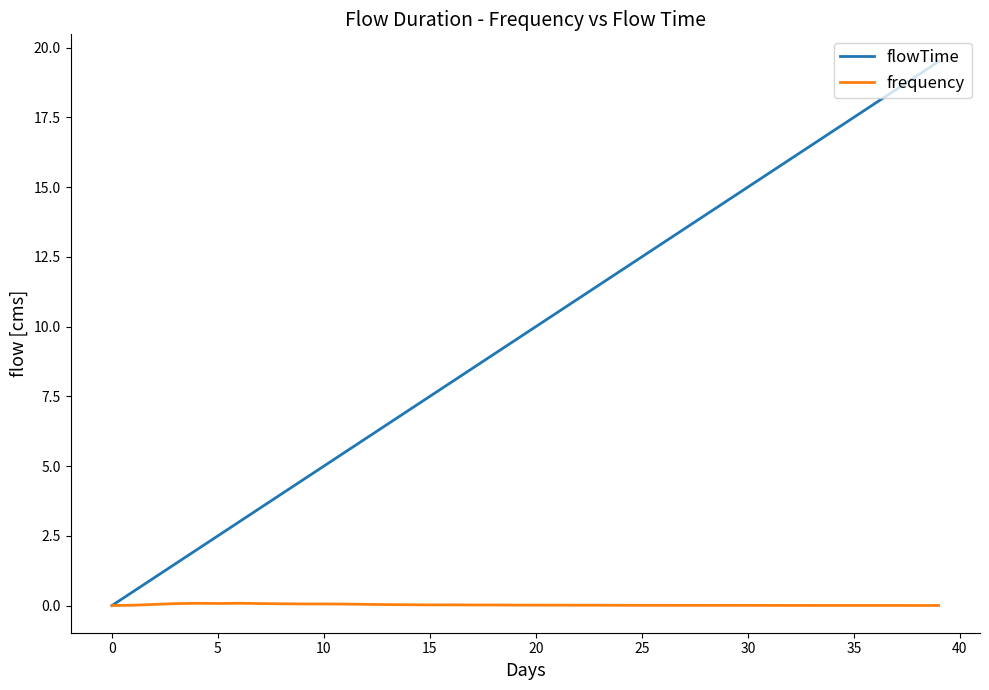

What is the highest value of the flowTime series?

19.5